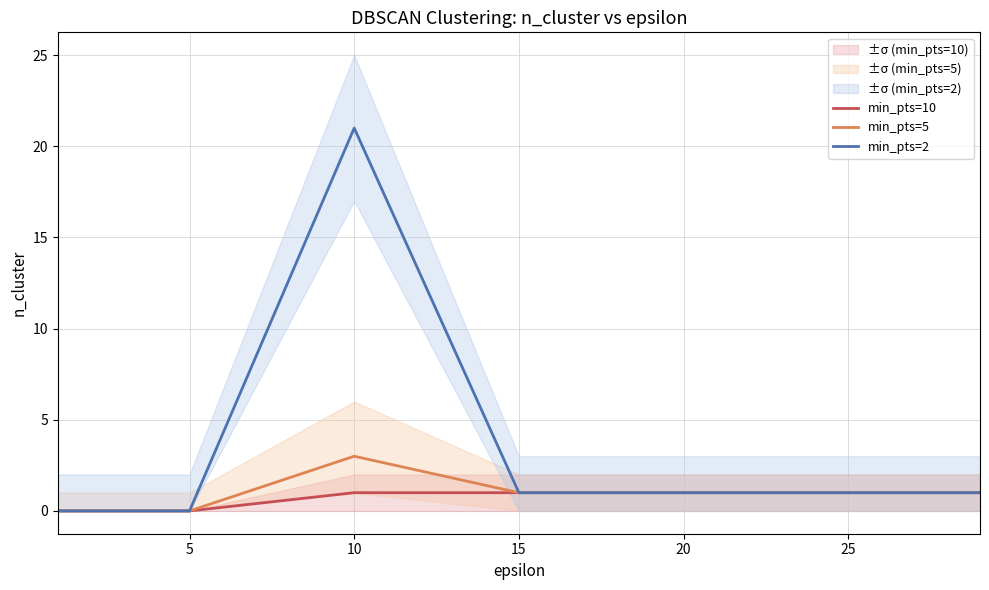

Is it true that min_pts=2 equals 1 at 25?

True